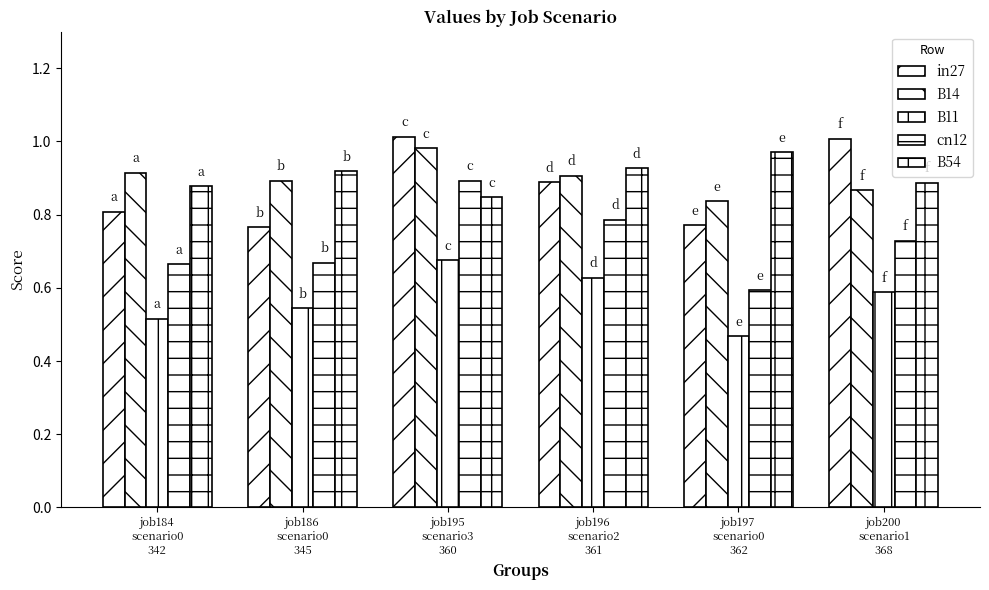

What is the highest value of the B11 series?

0.7